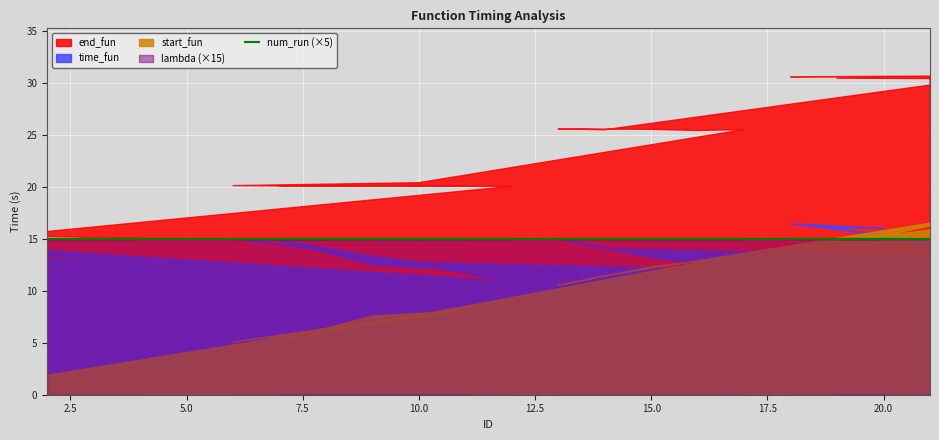

True or false: num_run has a value of 5.3 at 18.

False